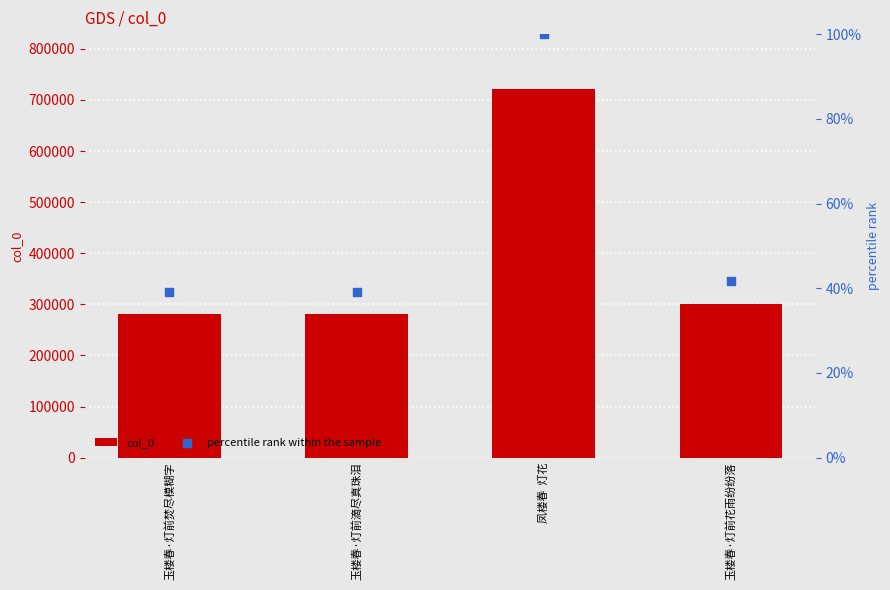

What is the total value across all series at 凤楼春  灯花?

720771.0